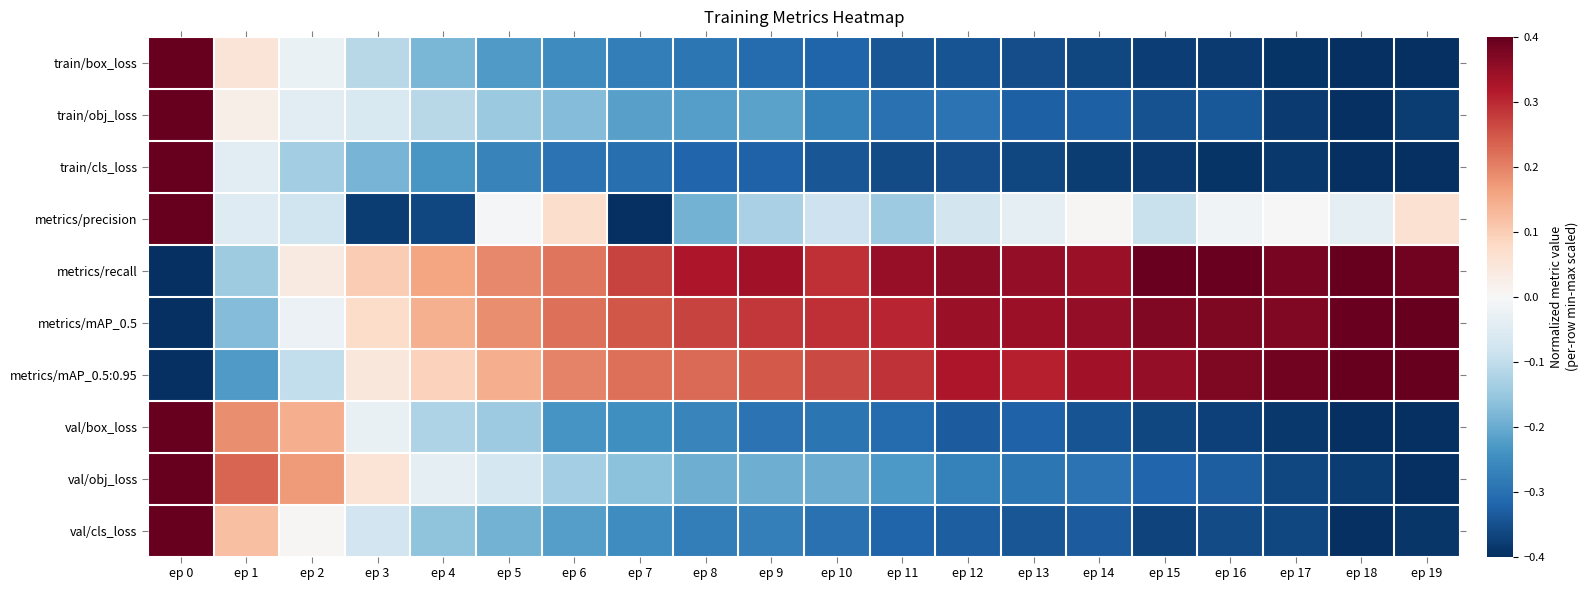

What is the maximum value shown in the chart?

0.4